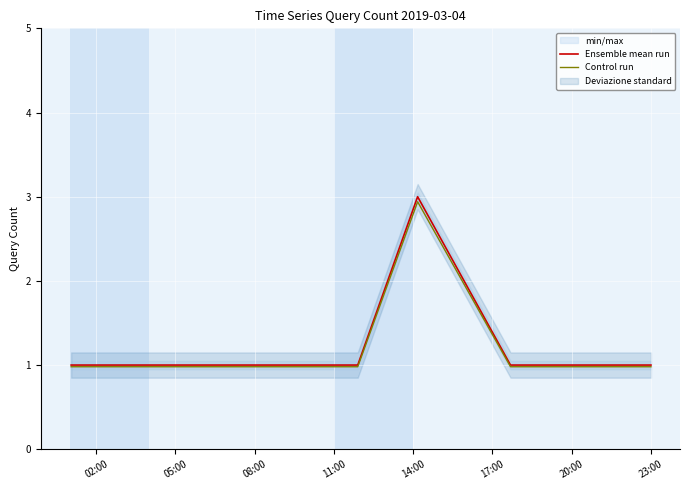

In Control run, how many points are higher than both neighbors (excluding endpoints)?

1